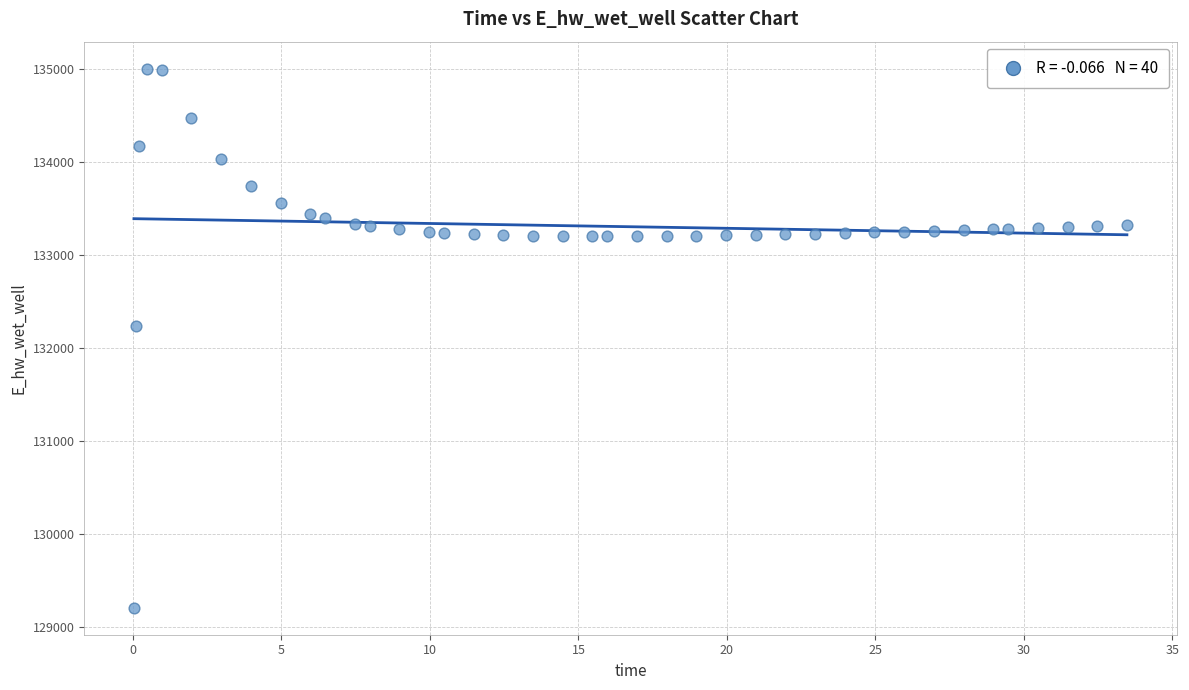

What is the range of Y values (max minus min)?

5794.5